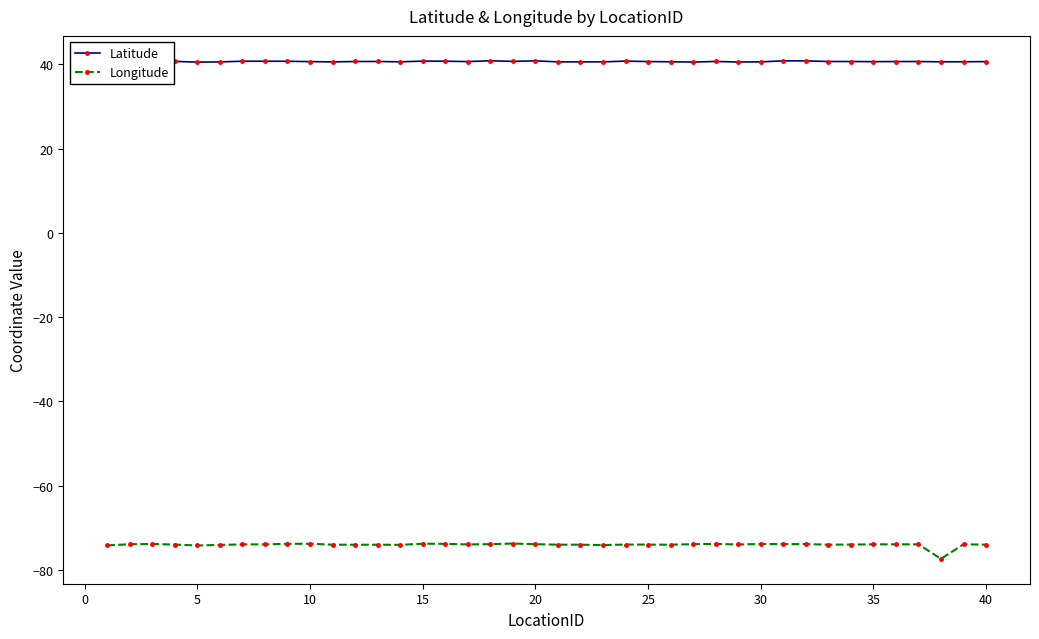

What is the value of the Longitude point at the 23rd from the left?

-74.1